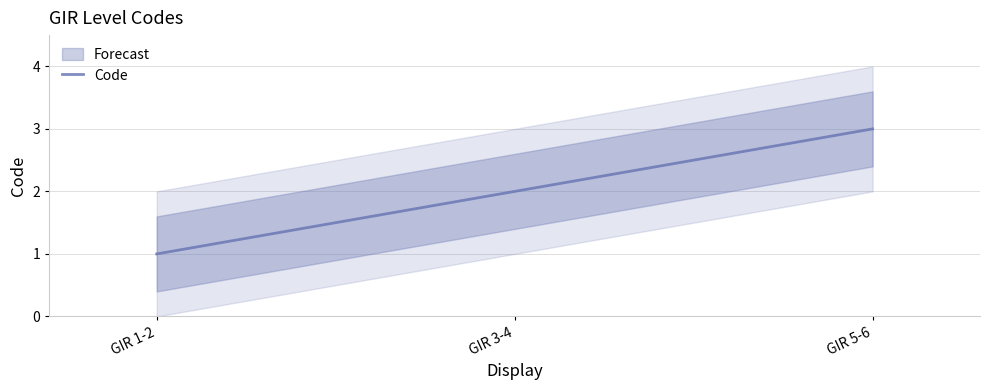

What value does the data have at GIR 3-4?

2